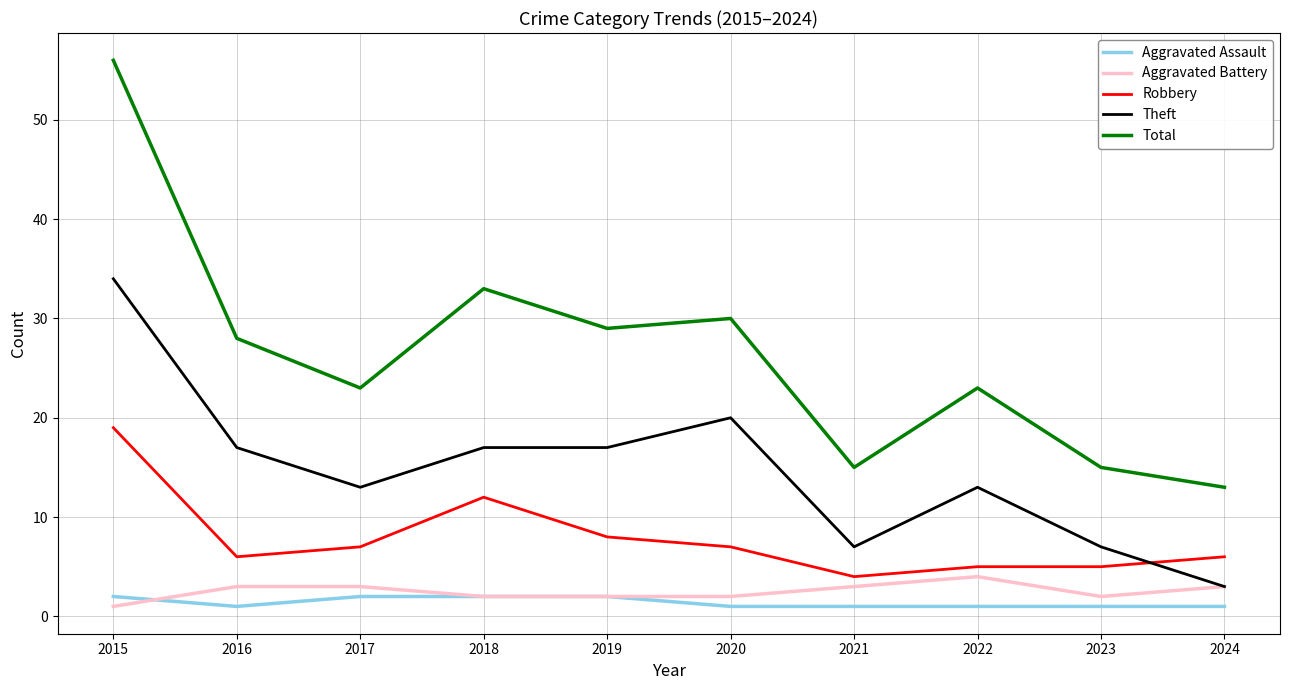

The value of Aggravated Battery at 2017 is 5. True or false?

False